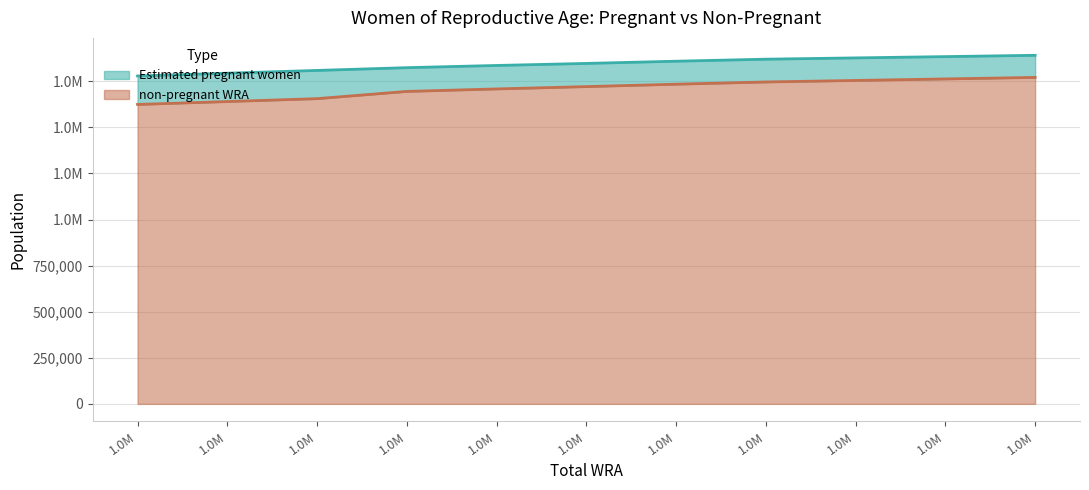

What is the value of the 5th point from the left?

1708685.7